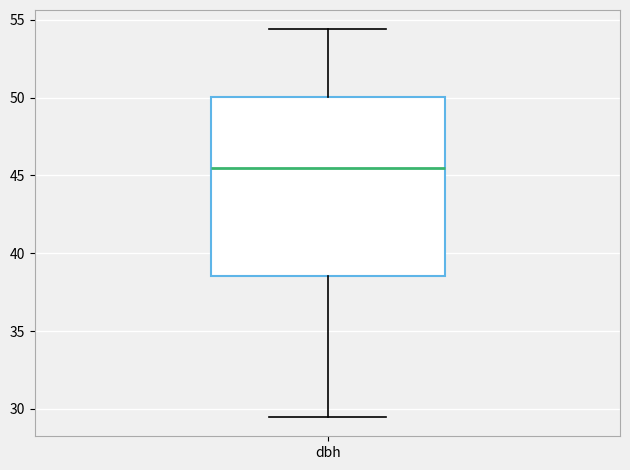

Read this box plot against the y-axis: the position of the median line, the range covered by the box, and the ends of both whiskers. The values are not printed on the chart, so give them approximately, as read against the axis.

median 45.5, box 38.5 to 50.0, whiskers 29.5 to 54.5